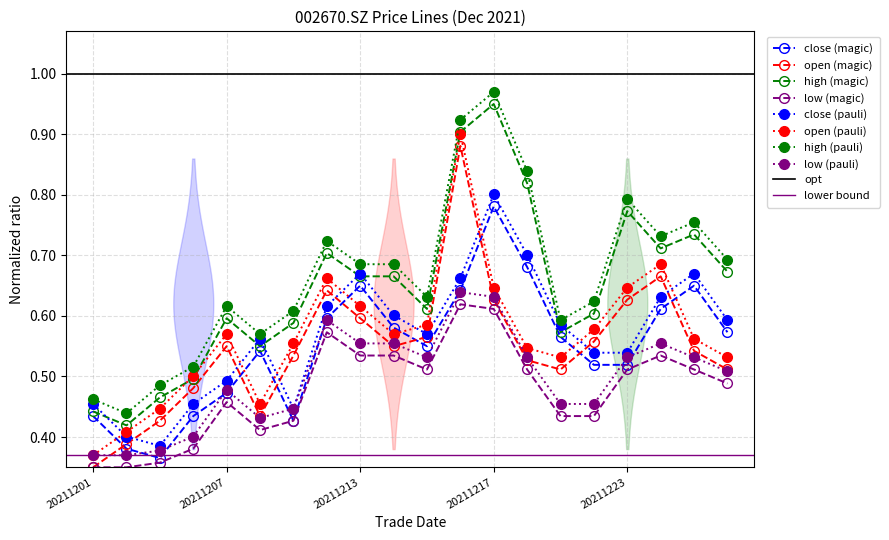

Between 20211203 and 20211213, which is larger?

20211213